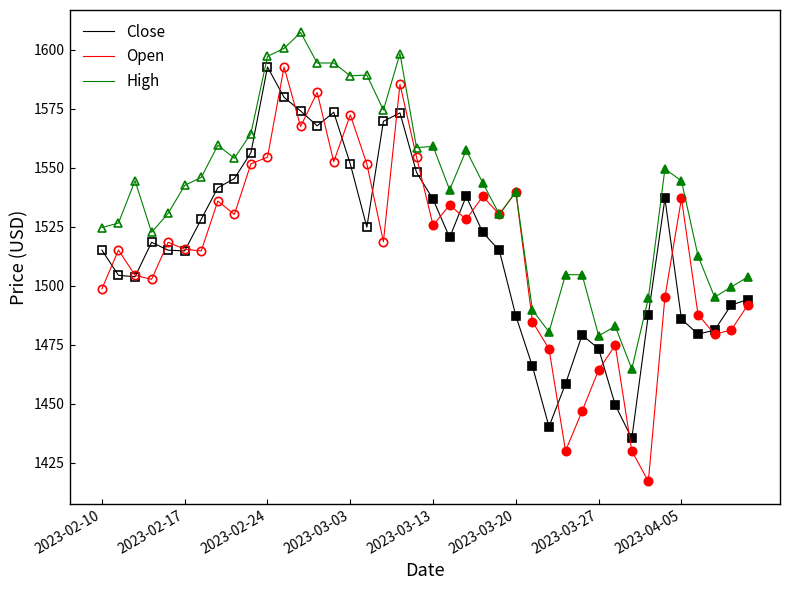

Reading right to left, what are all the values shown in this chart?

Close: 1494.1	1491.8	1481.2	1479.5	1485.8	1537.0	1487.7	1435.3	1449.4	1473.2	1479.1	1458.4	1440.2	1465.8	1487.1	1514.9	1522.5	1537.8	1520.4	1536.6	1548.0	1573.2	1569.6	1524.8	1551.5	1573.5	1567.7	1574.0	1579.8	1592.7	1556.4	1545.4	1541.5	1528.2	1514.7	1515.0	1518.4	1503.8	1504.4	1515.1
Open: 1491.8	1481.2	1479.5	1487.7	1537.0	1495.2	1417.1	1429.9	1474.8	1464.3	1446.9	1430.0	1473.2	1484.7	1539.7	1530.2	1537.8	1528.0	1534.2	1525.6	1554.5	1585.3	1518.6	1551.5	1572.4	1552.5	1581.9	1567.5	1592.7	1554.4	1551.7	1530.2	1535.9	1514.7	1515.4	1518.4	1502.7	1504.4	1515.1	1498.6
High: 1503.7	1499.4	1495.2	1512.6	1544.4	1549.5	1494.7	1464.7	1482.8	1478.8	1504.6	1504.7	1480.4	1489.7	1539.7	1530.2	1543.5	1557.4	1540.6	1559.0	1558.5	1598.3	1574.4	1589.2	1588.9	1594.3	1594.3	1607.3	1600.5	1597.2	1564.5	1554.0	1559.5	1545.9	1542.5	1530.6	1522.6	1544.5	1526.5	1524.6